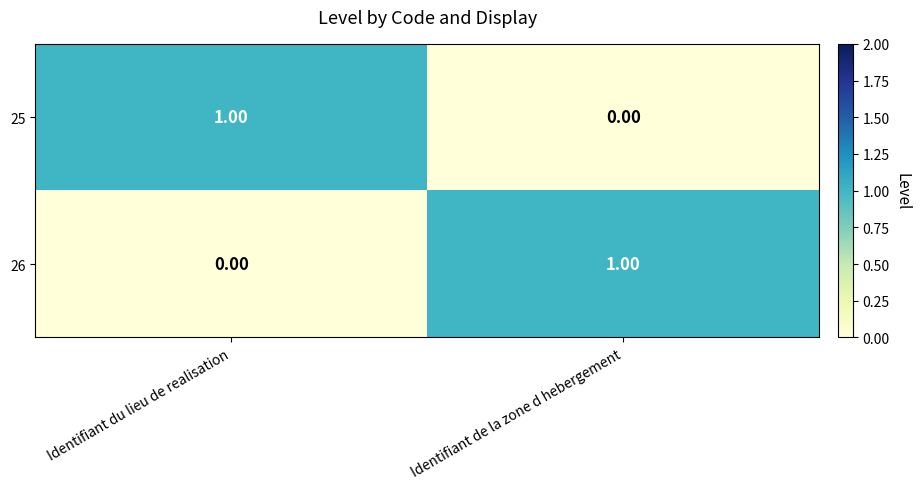

Which category has the lowest value in the 25 series?

Identifiant de la zone d hebergement